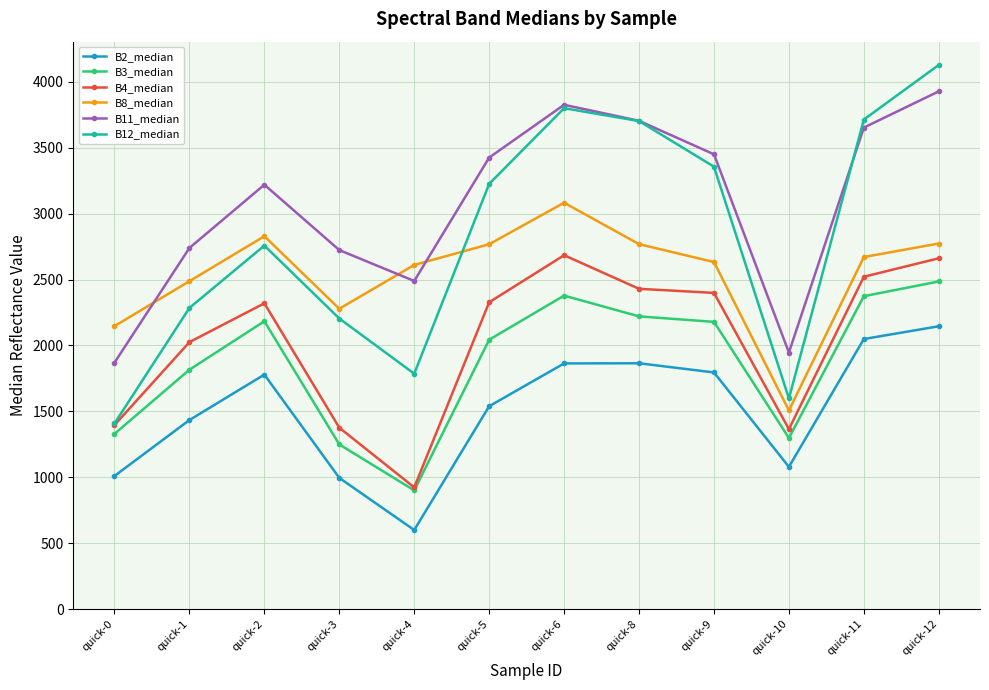

Which category has the highest value in the B11_median series?

quick-12